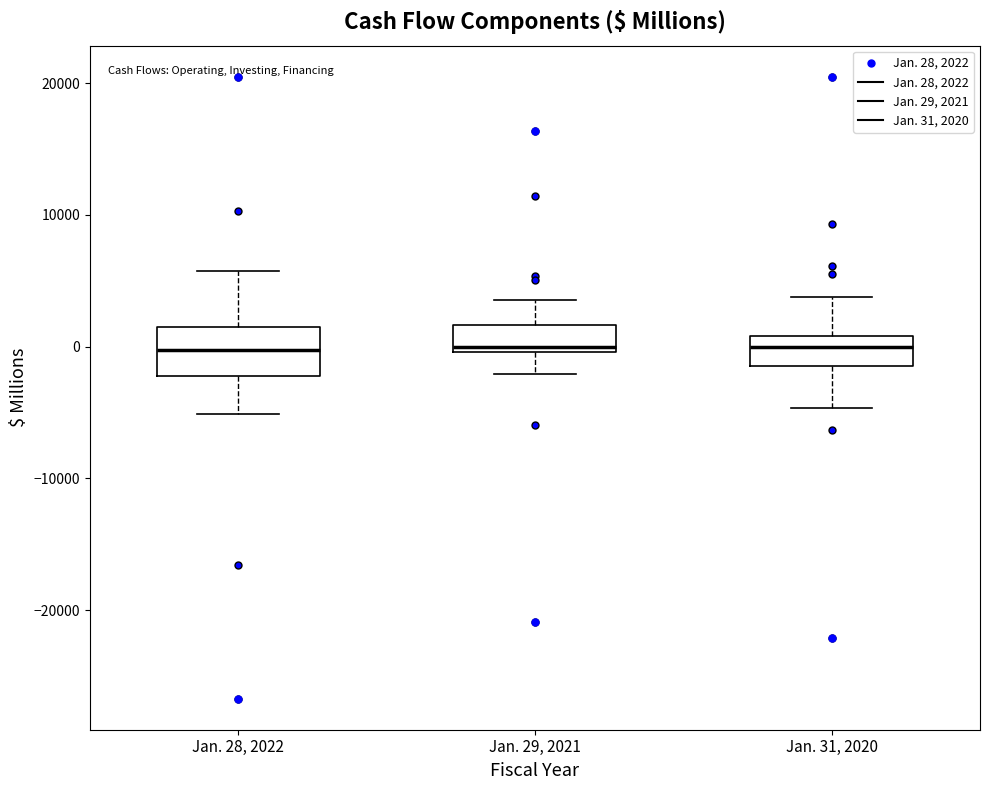

Which box is the tallest, from its lower edge to its upper edge?

Jan. 28, 2022